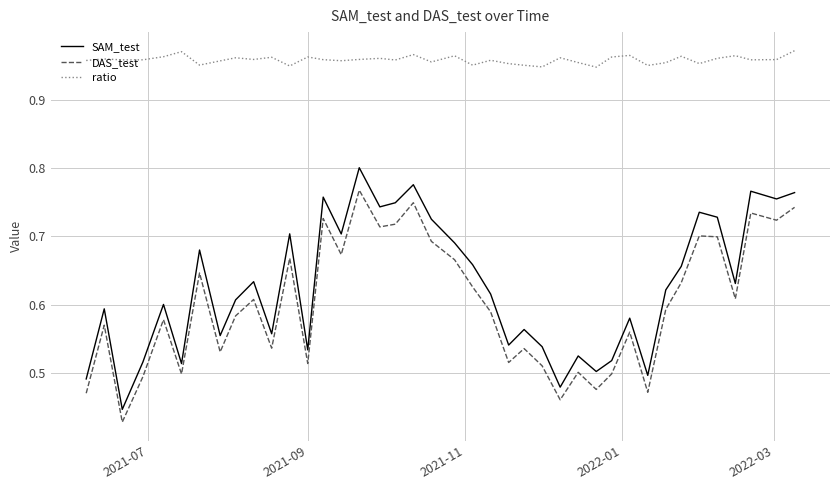

List the series in order of their peak value, lowest first.

DAS_test, SAM_test, ratio